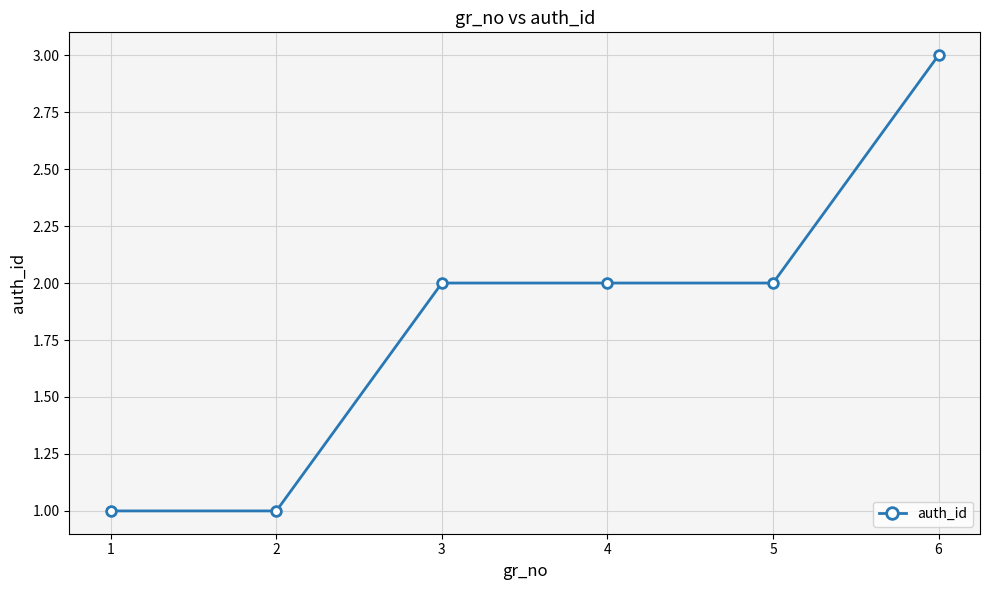

What is the difference between the values at 1 and 3?

1